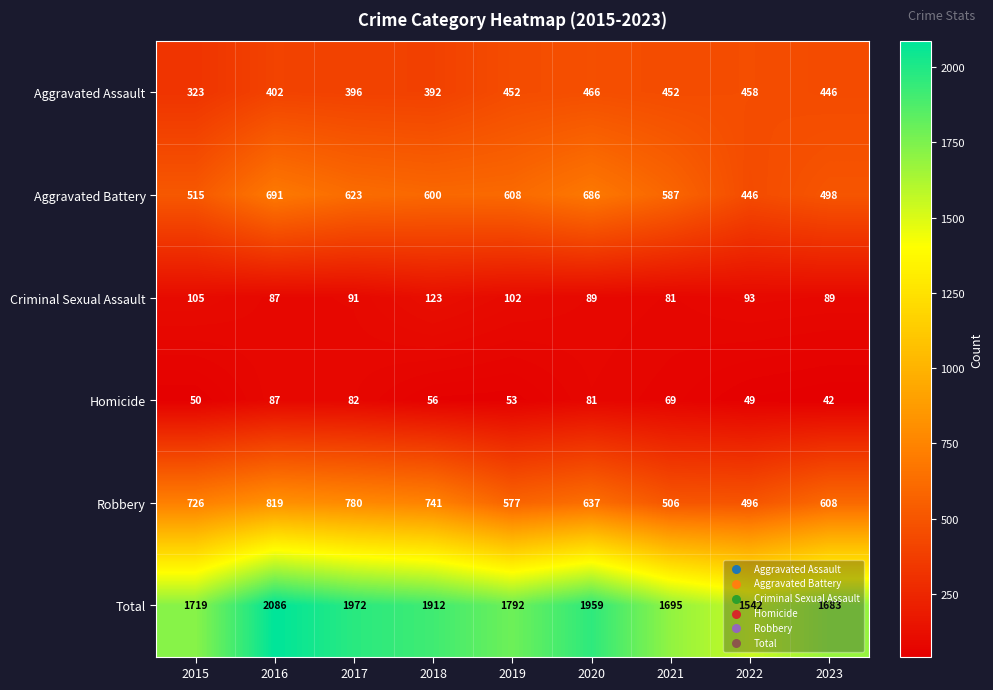

What is the sum of the Aggravated Battery values at 2018 and 2022?

1046